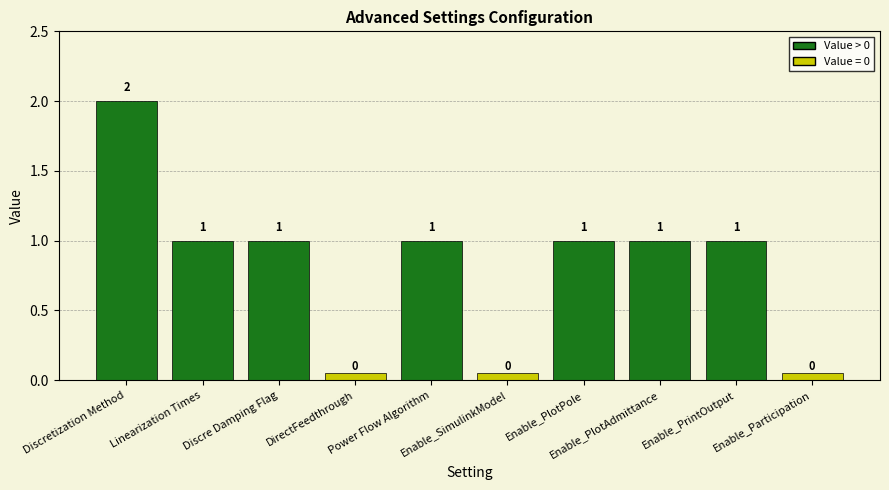

Reading left to right, extract all data points from this chart.

Discretization Method=2	Linearization Times=1	Discre Damping Flag=1	DirectFeedthrough=0	Power Flow Algorithm=1	Enable_SimulinkModel=0	Enable_PlotPole=1	Enable_PlotAdmittance=1	Enable_PrintOutput=1	Enable_Participation=0